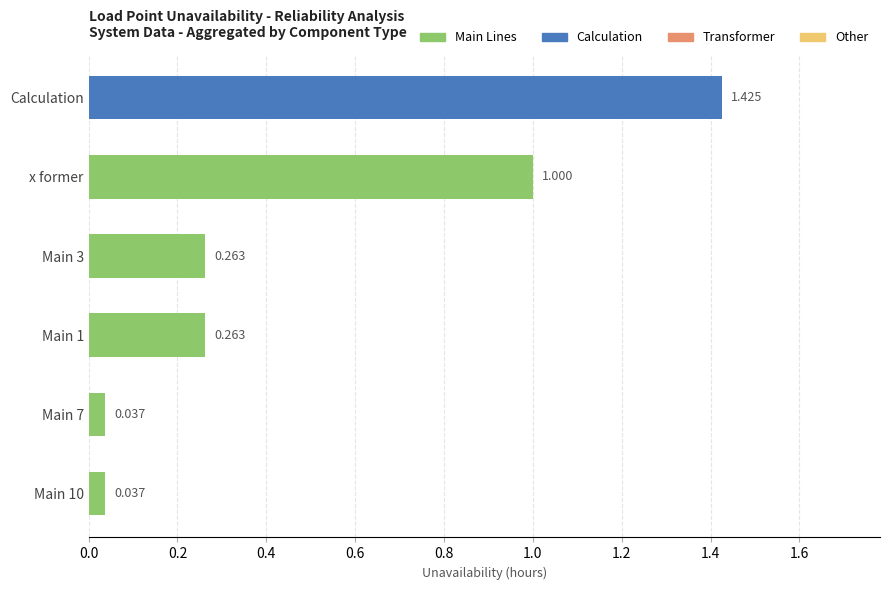

Which category has the highest value across all series?

Calculation